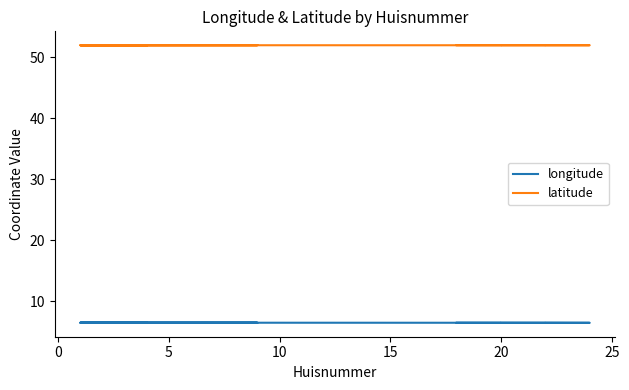

What is the minimum value for longitude?

6.4